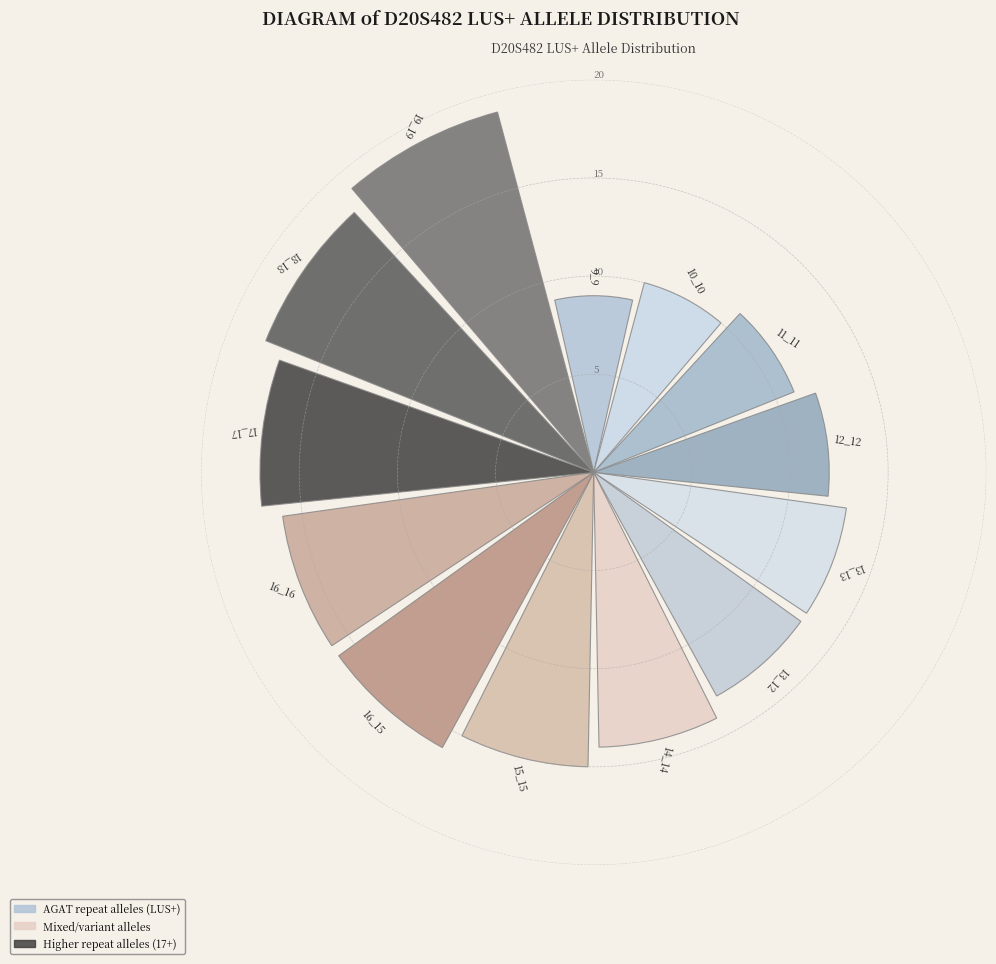

How many bars are there in total?

13